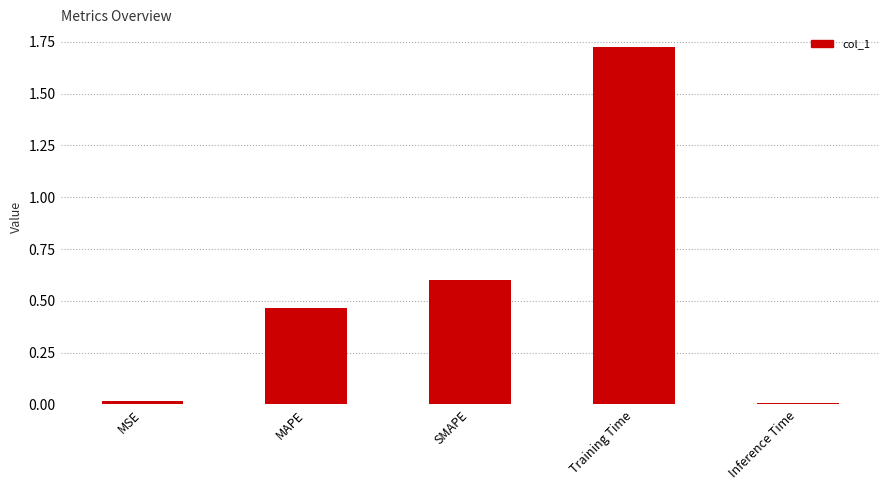

What is the value of the 3rd bar from the left?

0.6